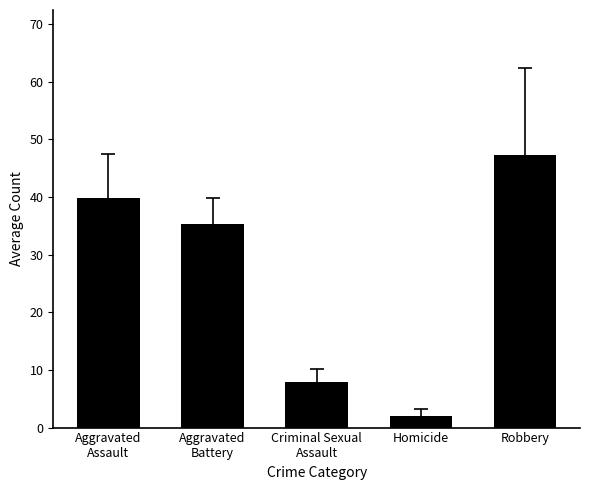

Reading right to left, what are all the values shown in this chart?

Robbery=47.2	Homicide=2.0	Criminal Sexual
Assault=7.9	Aggravated
Battery=35.2	Aggravated
Assault=39.8